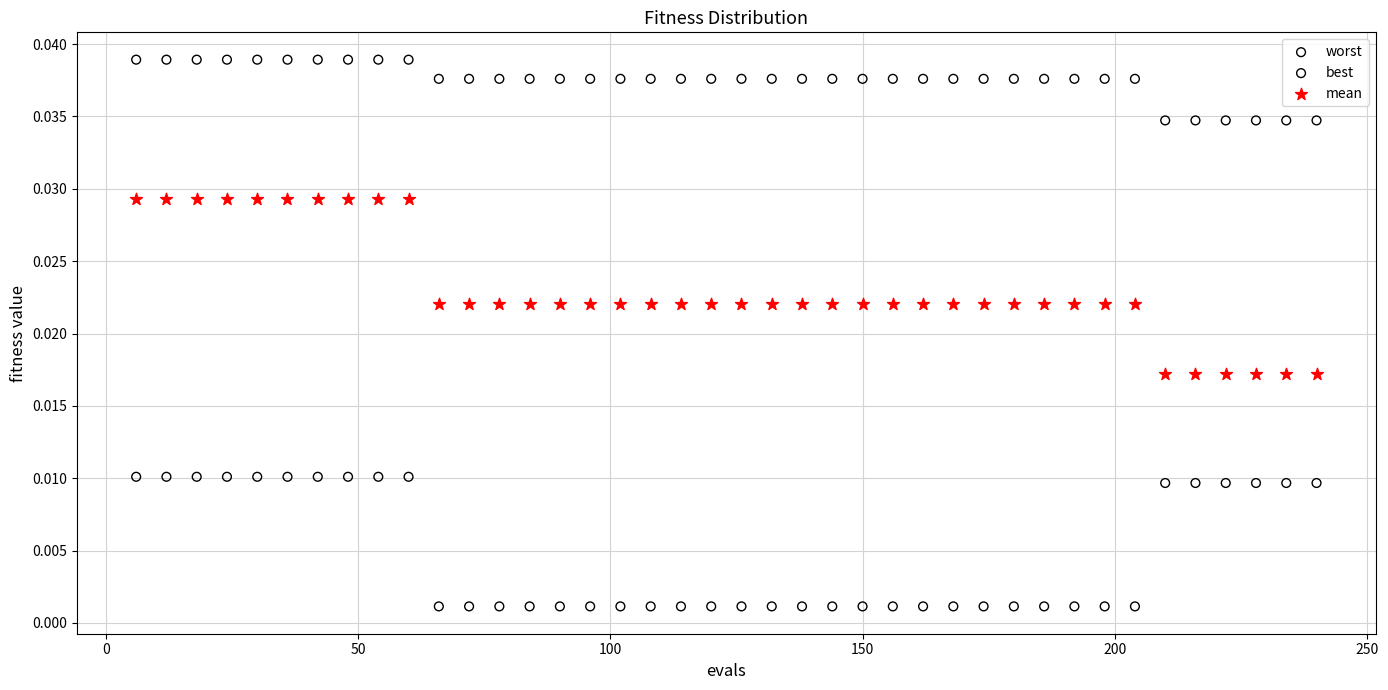

What are all the series names shown in the legend?

worst, best, mean